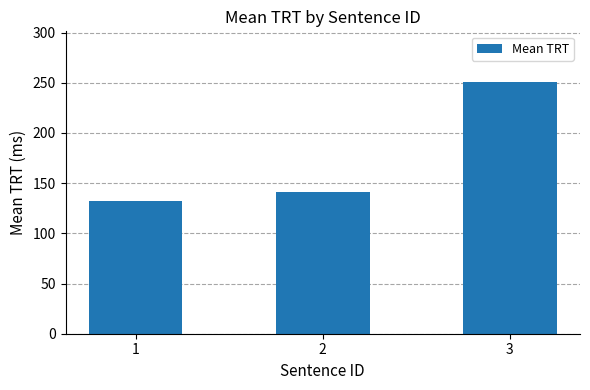

What is the difference between the maximum and minimum values?

118.5